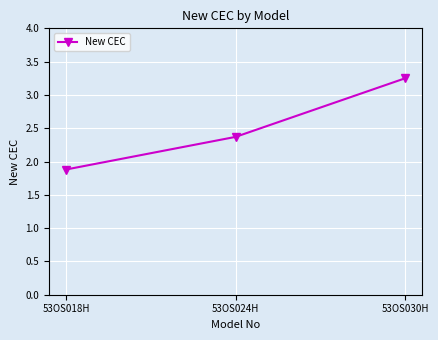

Rank the categories by value from lowest to highest.

53OS018H, 53OS024H, 53OS030H